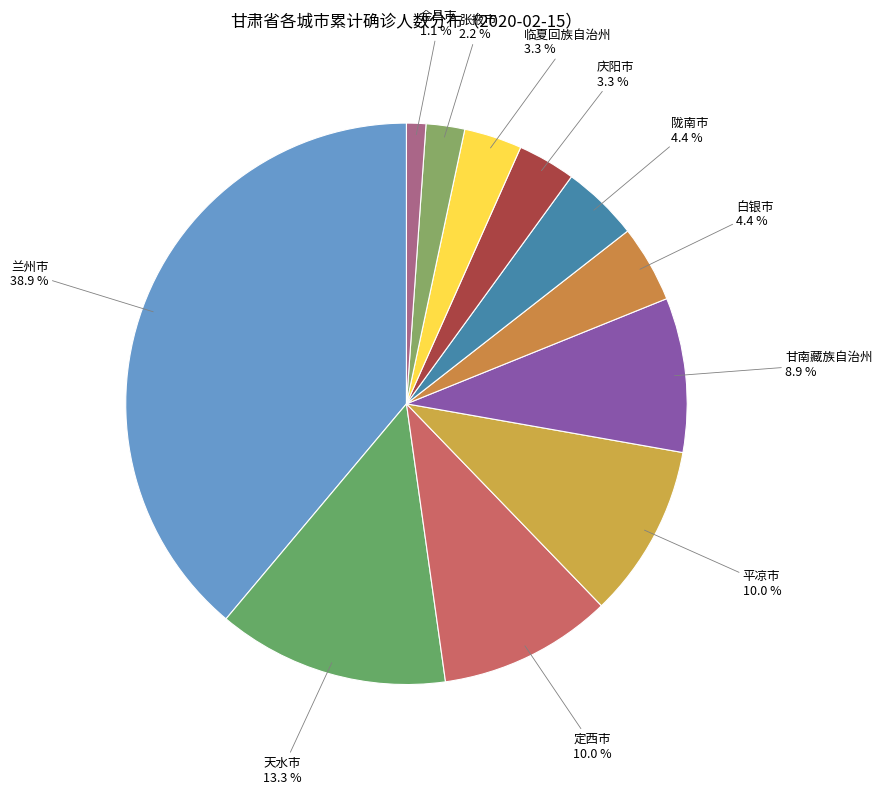

What percentage is the 陇南市 slice, to the nearest percent?

4%